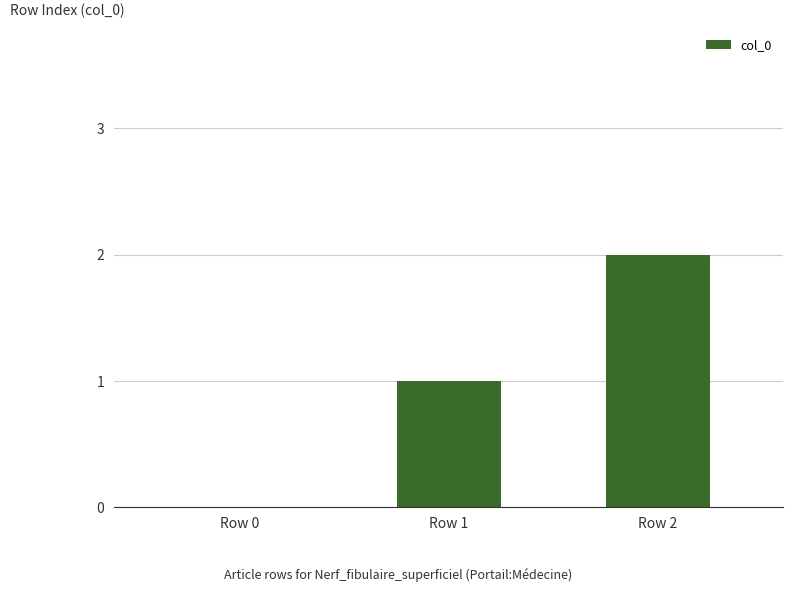

What value does the data have at Row 2?

2